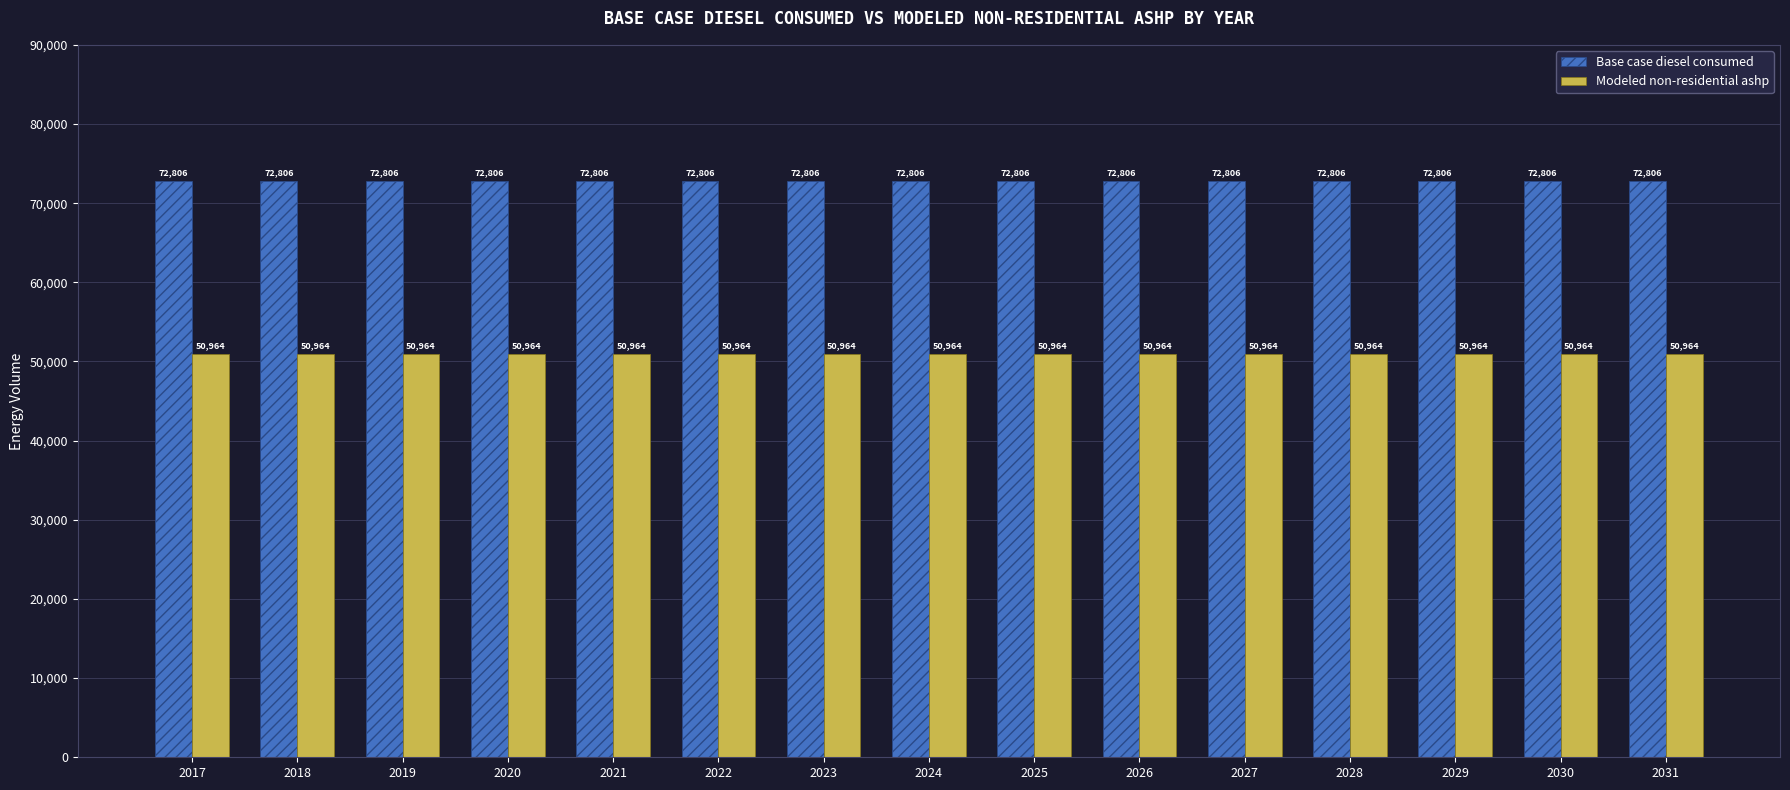

What are all the series names shown in the legend?

Base case diesel consumed, Modeled non-residential ashp